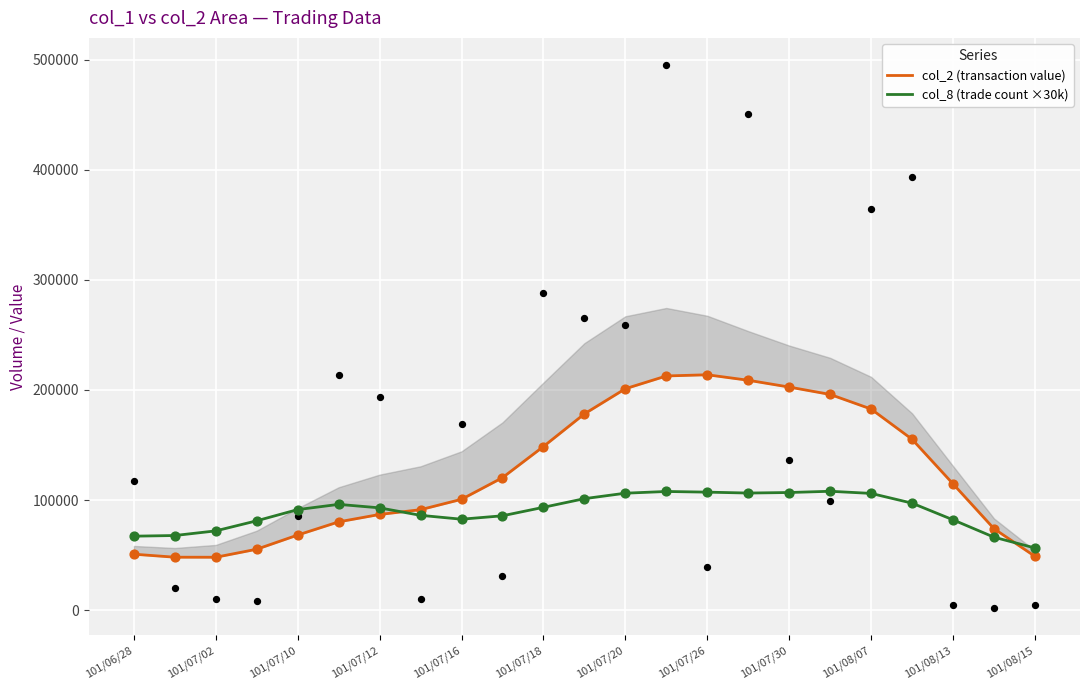

What are all the series names shown in the legend?

col_2 (transaction value), col_8 (trade count ×30k)